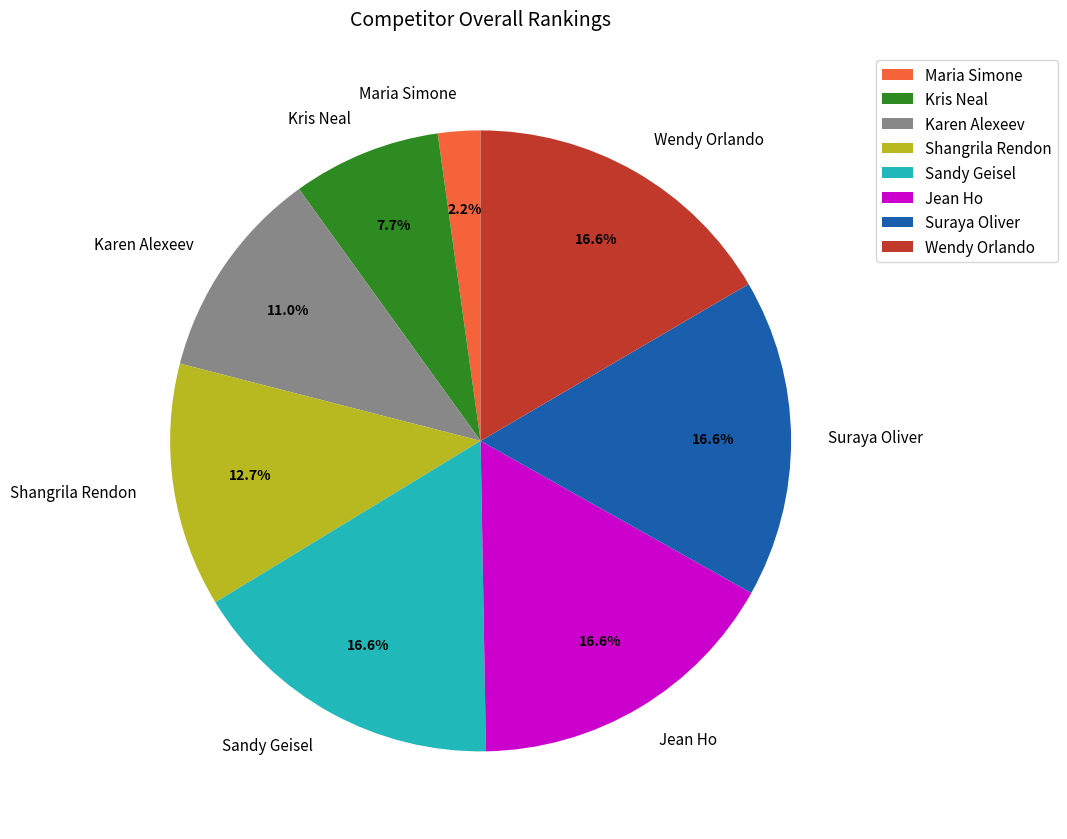

How many segments does this pie chart have?

8